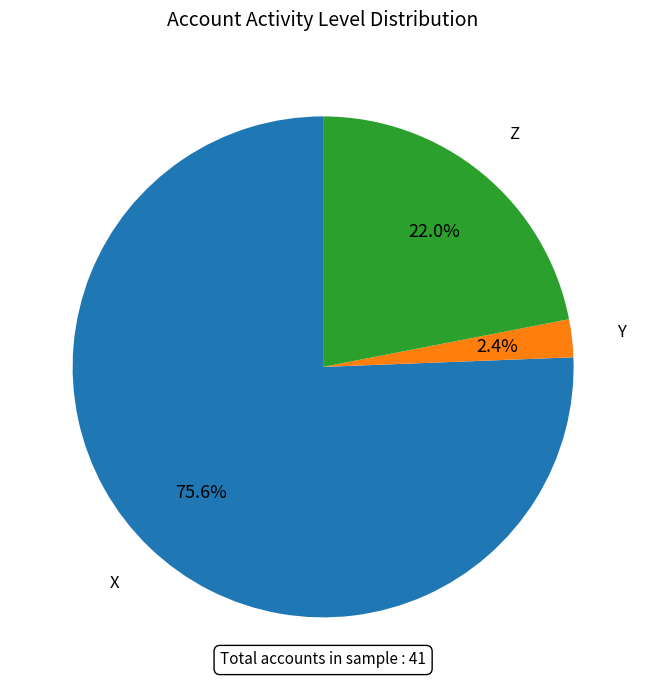

Does any single category account for the majority?

Yes